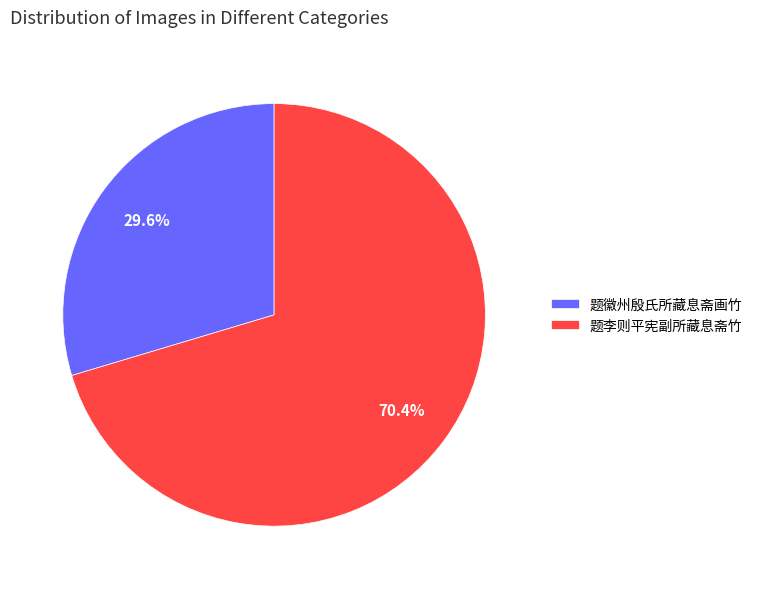

To the nearest percent, what percentage of the pie is 题徽州殷氏所藏息斋画竹?

30%